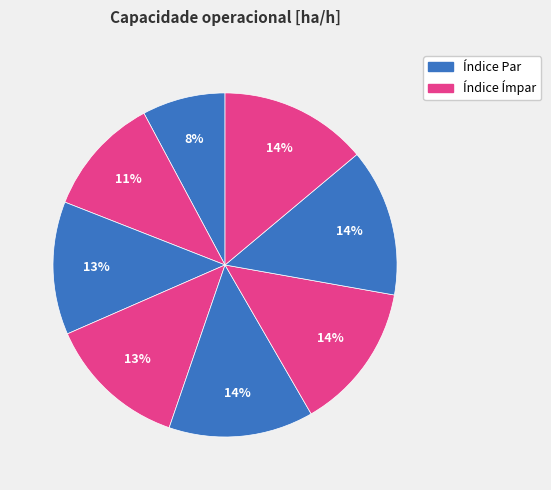

How many segments does this pie chart have?

8